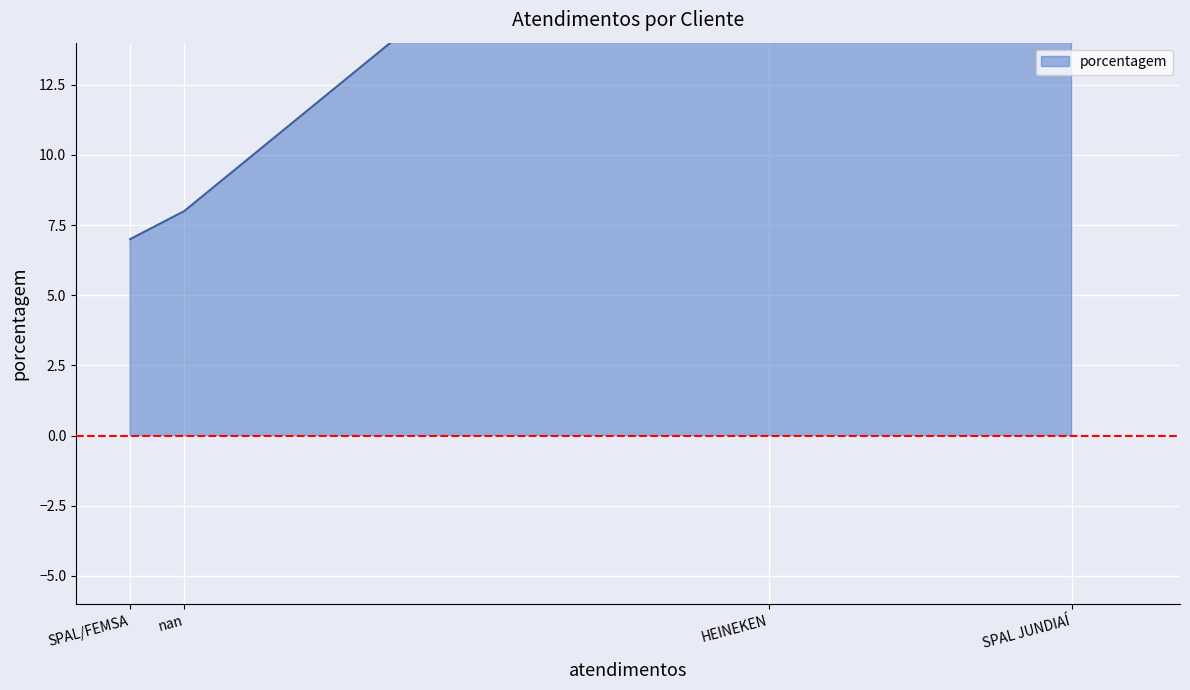

What is the change in value from nan to SPAL/FEMSA?

-1